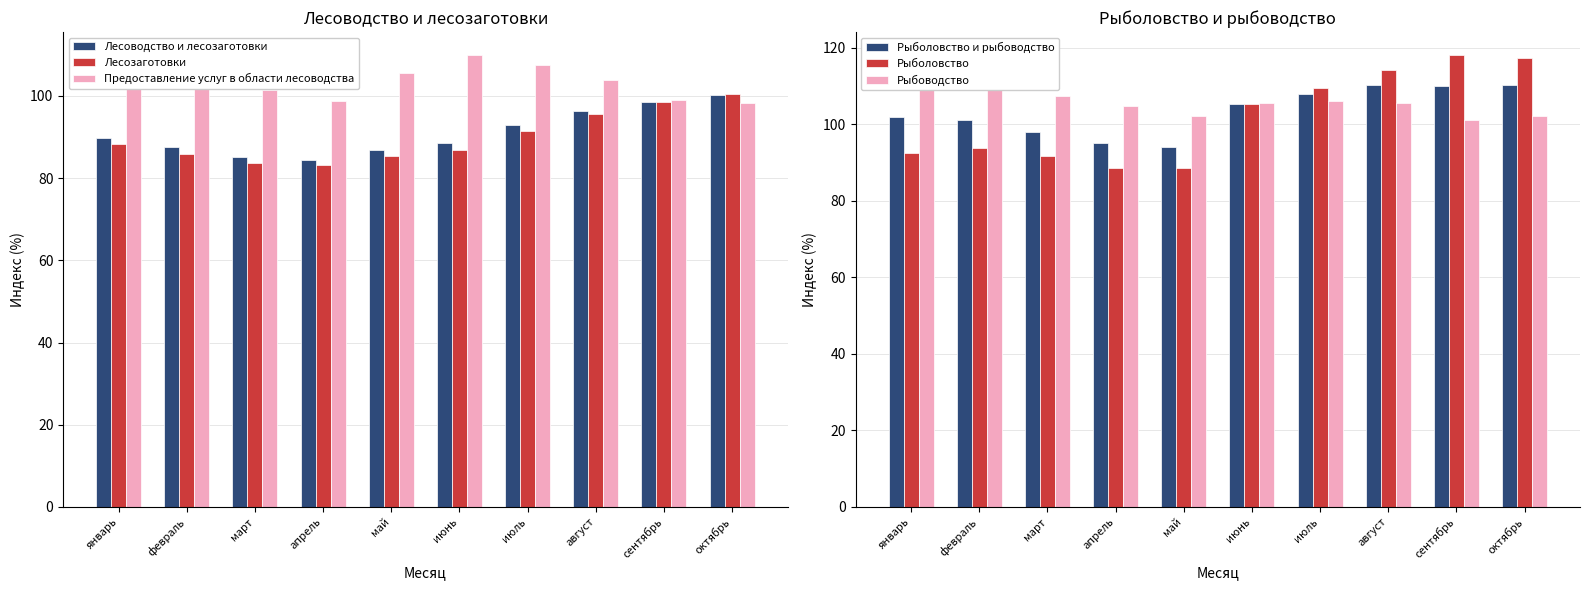

Reading left to right, transcribe all the data shown in this chart.

Лесоводство и лесозаготовки: 89.9	87.5	85.2	84.4	86.8	88.6	92.9	96.4	98.6	100.3
Лесозаготовки: 88.4	85.9	83.8	83.2	85.3	86.9	91.6	95.7	98.5	100.5
Предоставление услуг в области лесоводства: 107.5	105.9	101.5	98.7	105.6	110.0	107.5	104.0	99.1	98.4
Рыболовство и рыбоводство: 101.9	101.0	97.9	95.0	94.2	105.4	107.9	110.1	110.1	110.2
Рыболовство: 92.4	93.7	91.6	88.5	88.6	105.2	109.4	114.2	118.2	117.4
Рыбоводство: 115.6	111.9	107.4	104.7	102.2	105.6	106.1	105.5	101.0	102.0